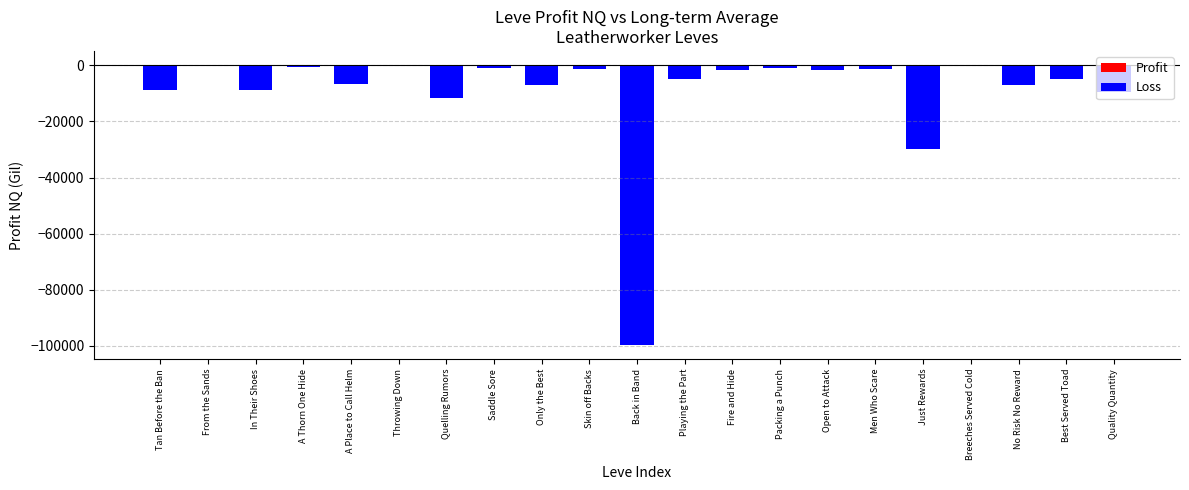

Which label corresponds to the smallest value in the chart?

Back in Band